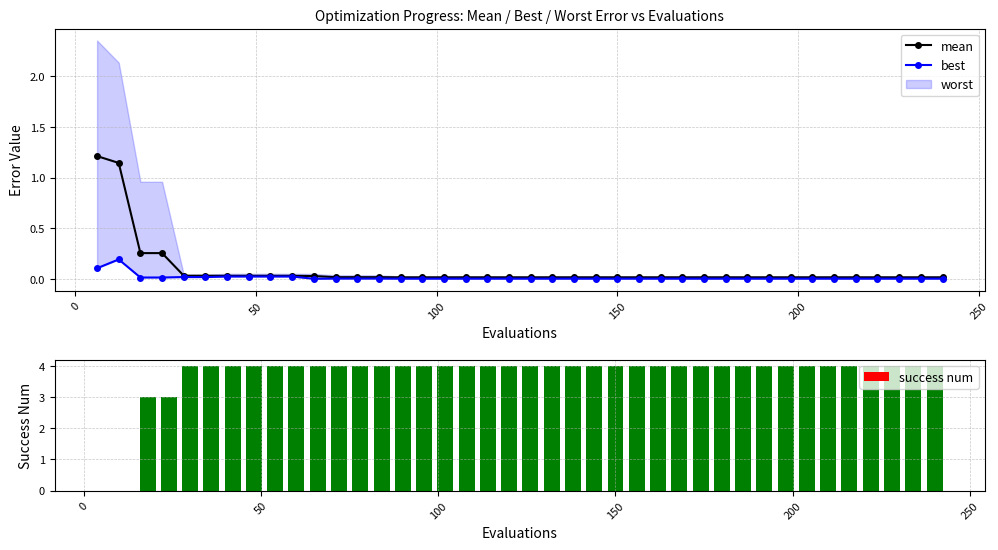

Which series has the largest total across all categories?

success num